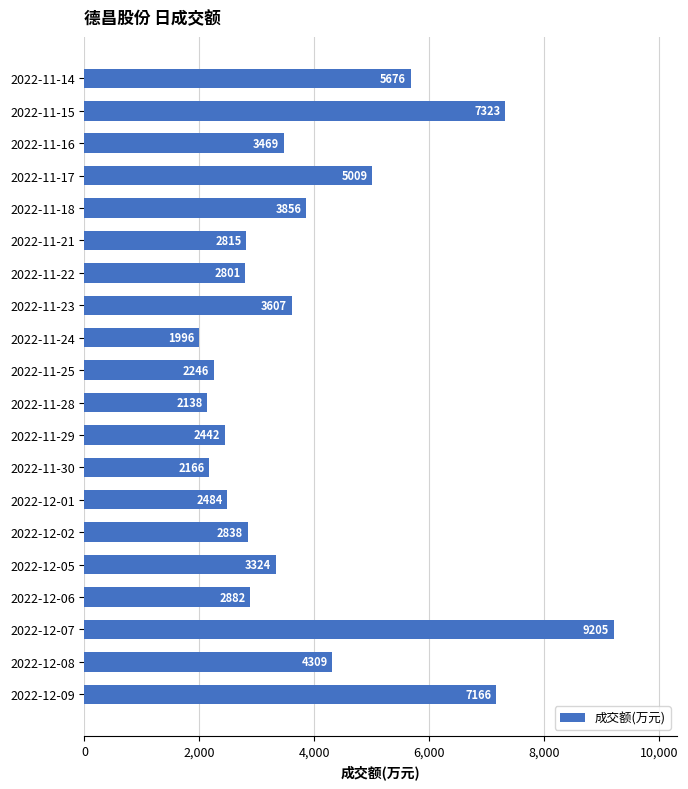

What is the difference between the maximum and minimum values?

7209